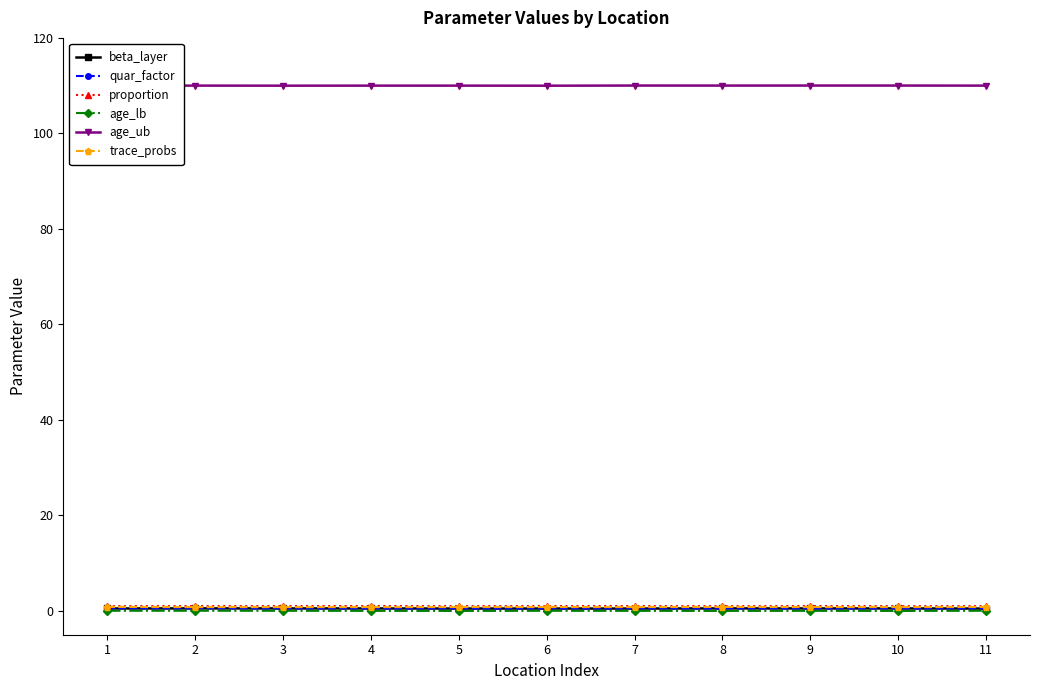

What are all the series names shown in the legend?

beta_layer, quar_factor, proportion, age_lb, age_ub, trace_probs